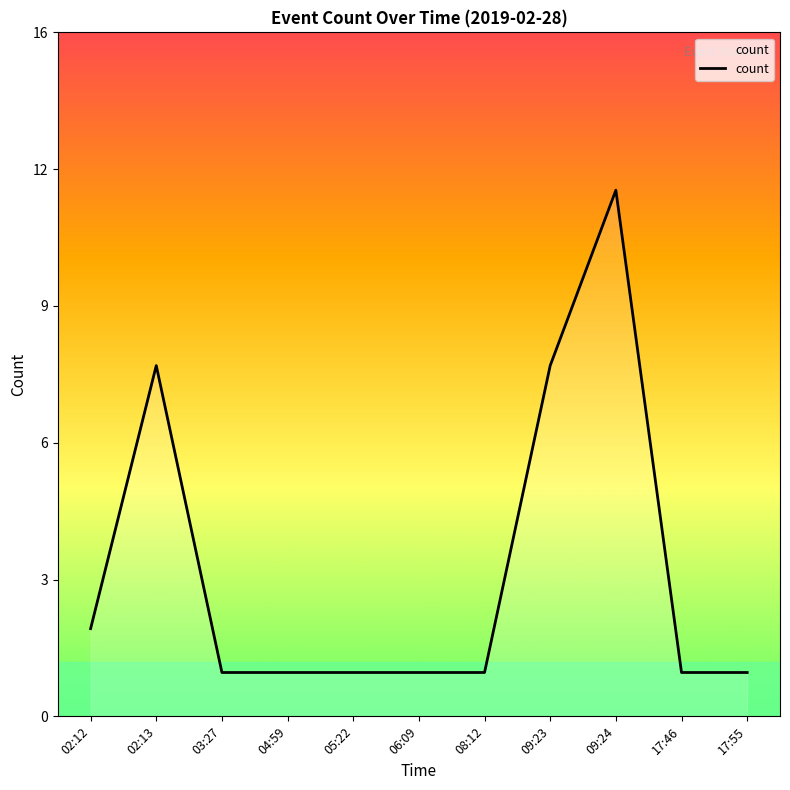

Does the chart have visible grid lines?

No